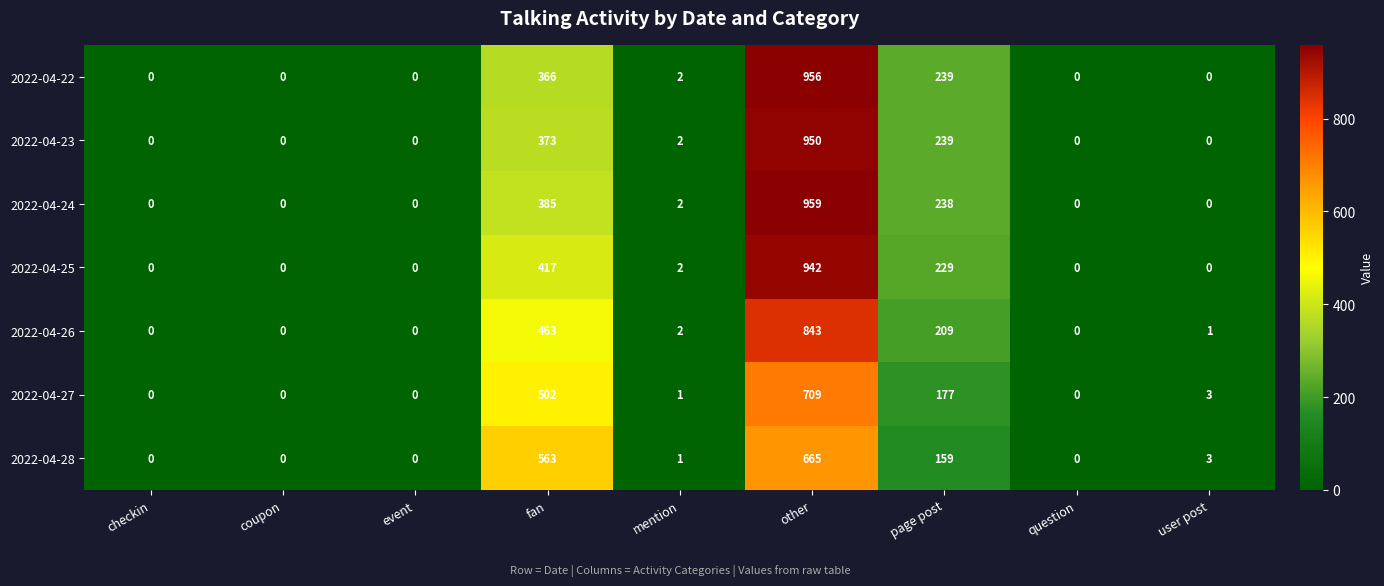

What is the sum of all 2022-04-28 values?

1391